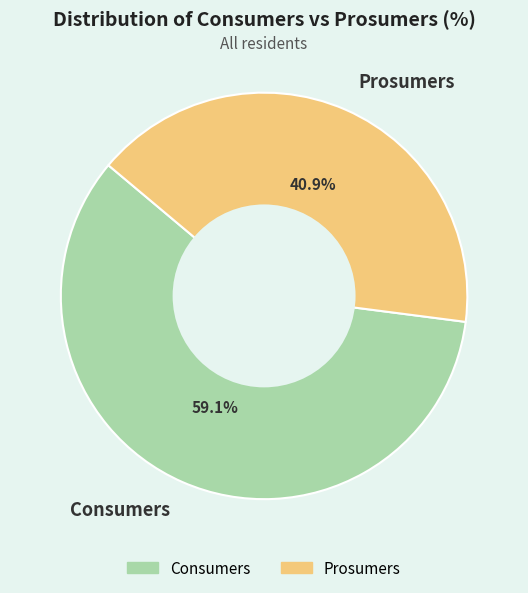

Does Prosumers account for over 50% of the chart?

No